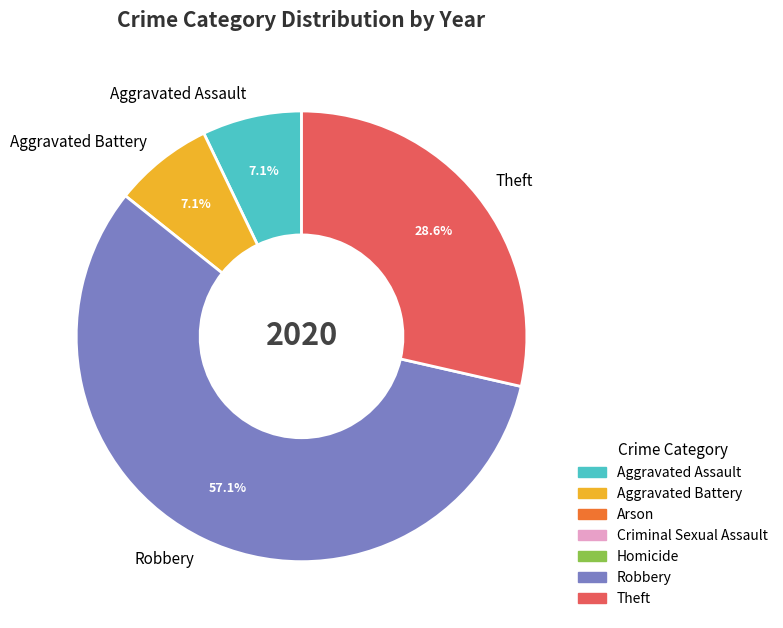

What is the total percentage of Aggravated Battery and Robbery?

64.3%